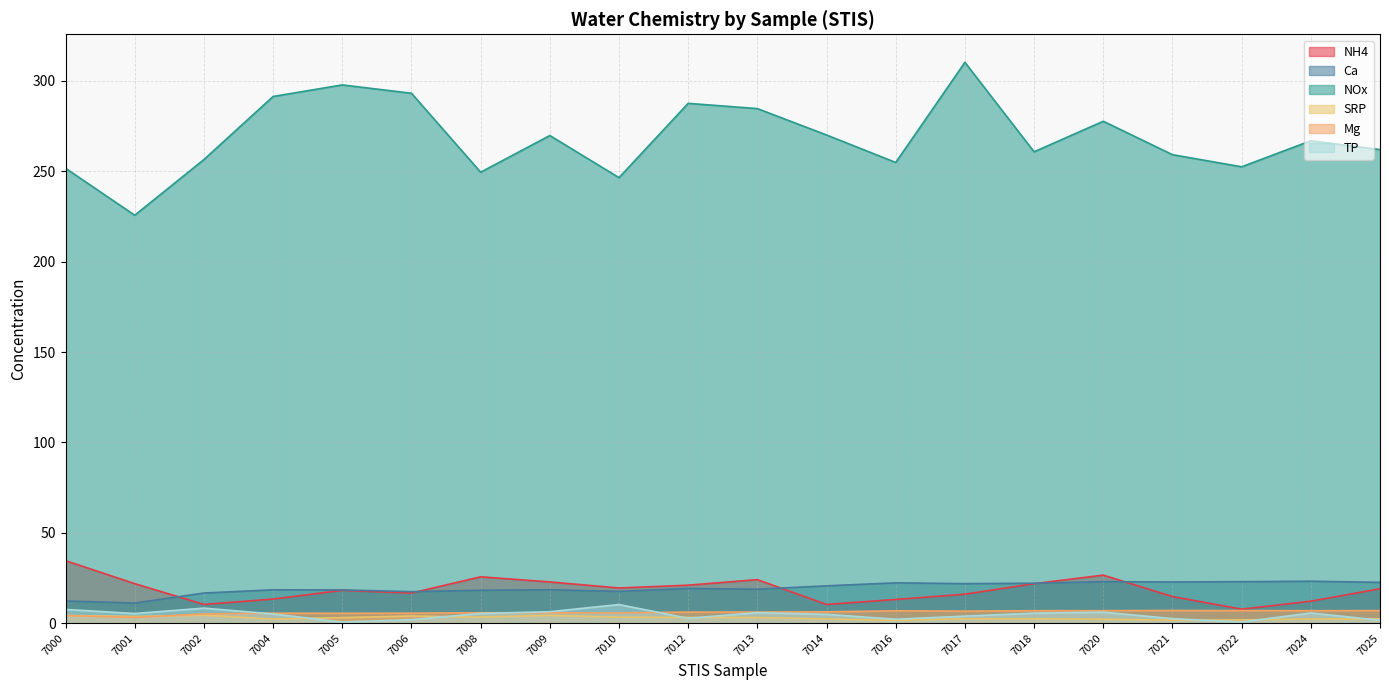

What is the approximate value of Ca at 7024?

23.2